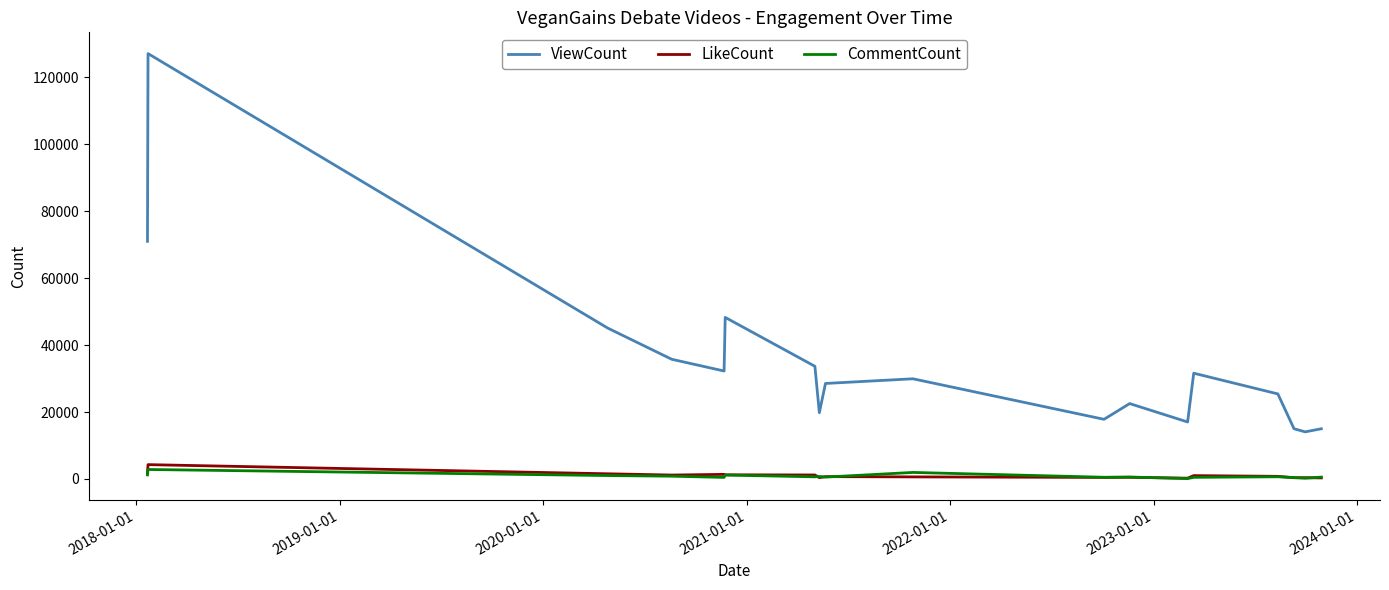

True or false: ViewCount and LikeCount intersect in this chart.

False